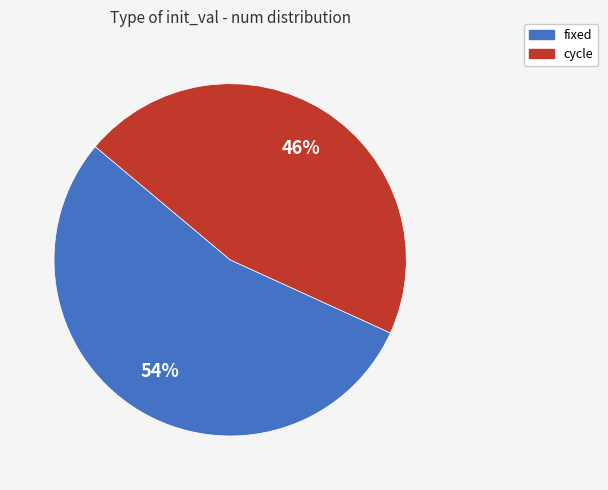

True or false: cycle accounts for 55% of the total.

False